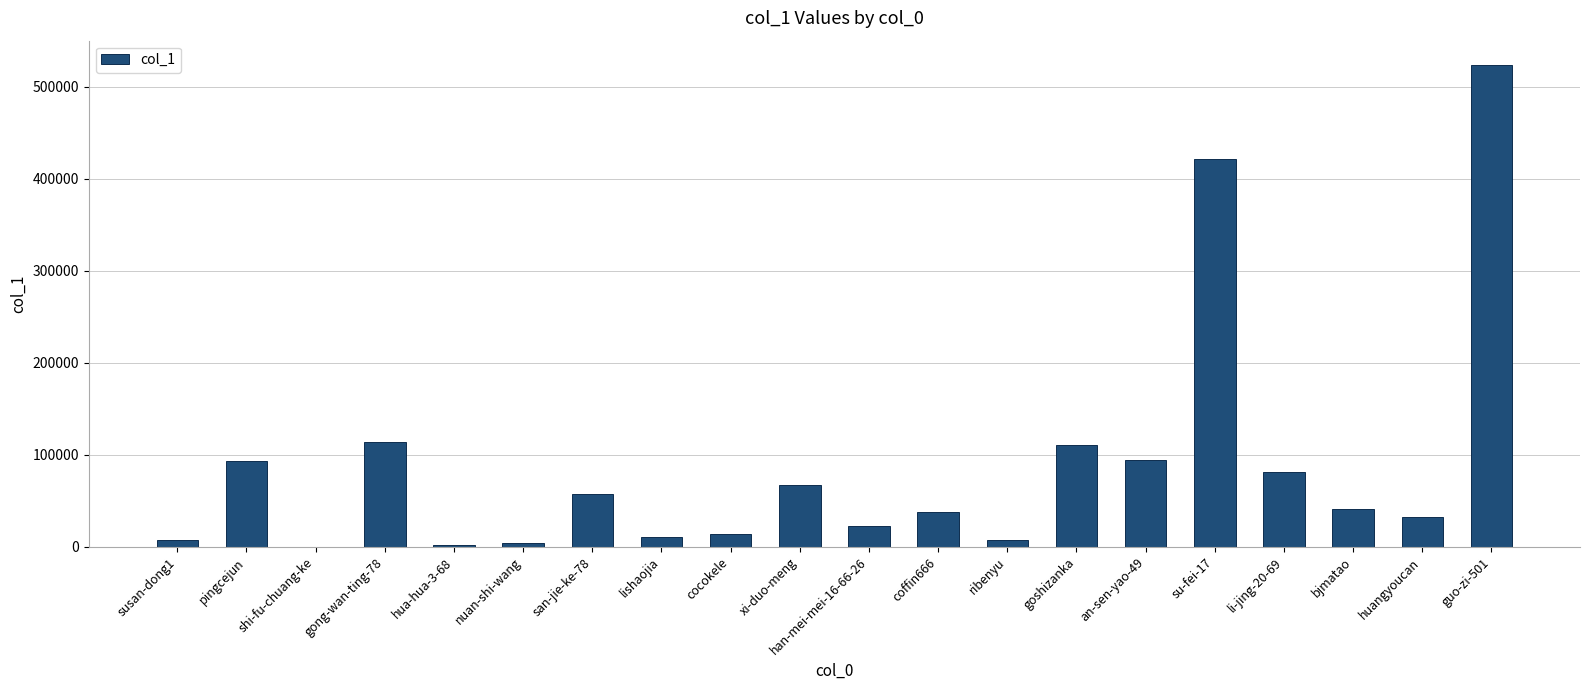

True or false: the data shows 14144 at cocokele.

True